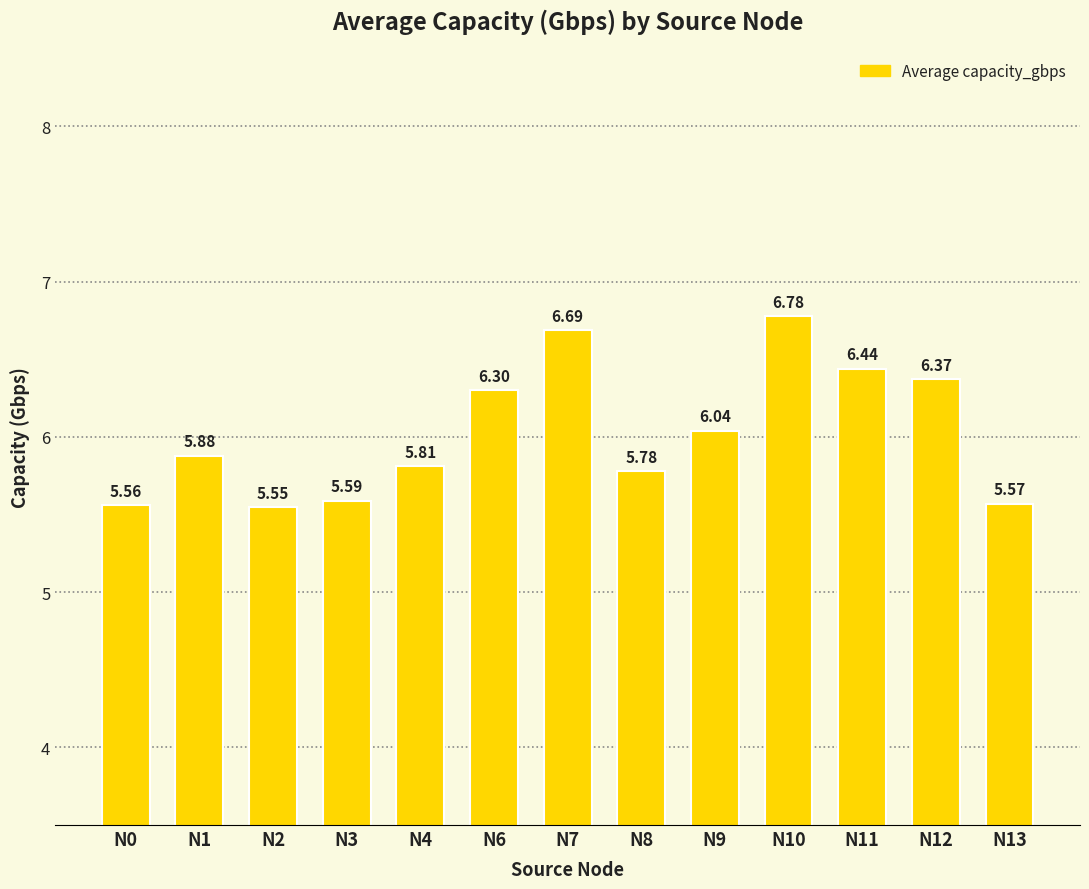

What is the sum of all values?

78.4